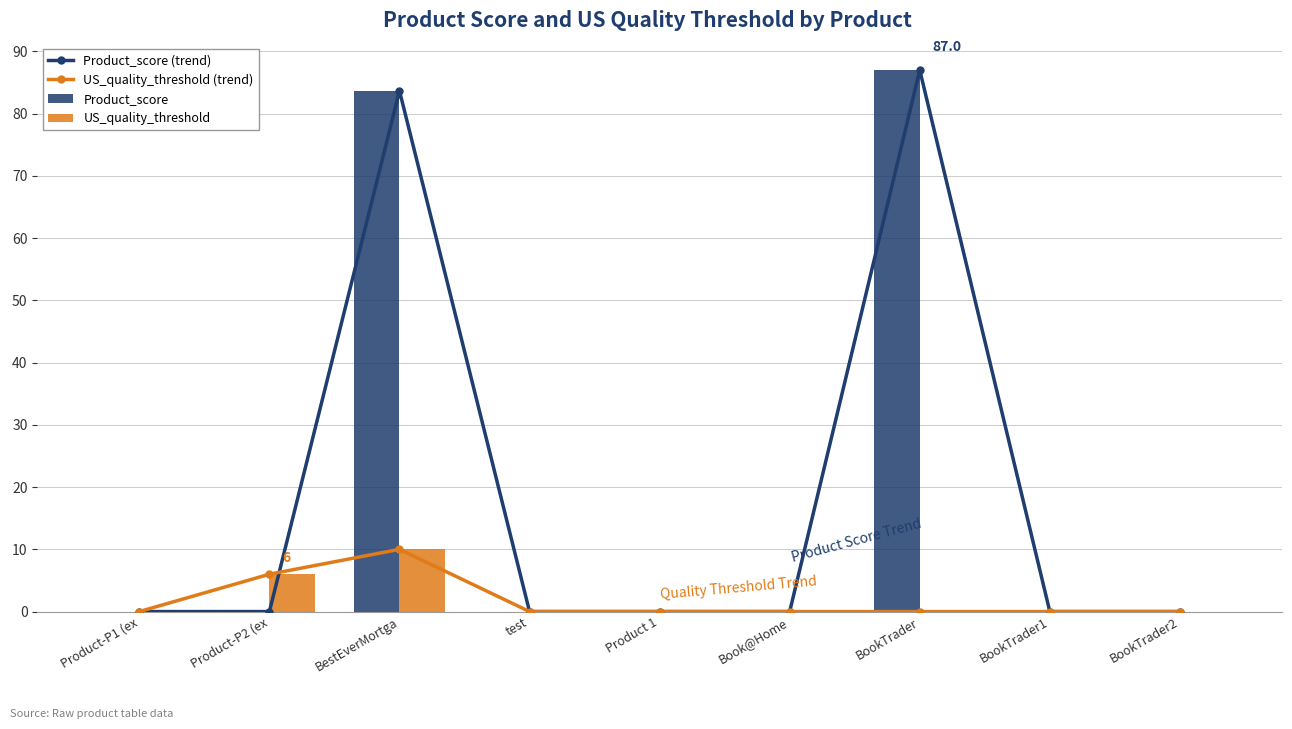

Is it true that US_quality_threshold equals 0.0 at test?

True